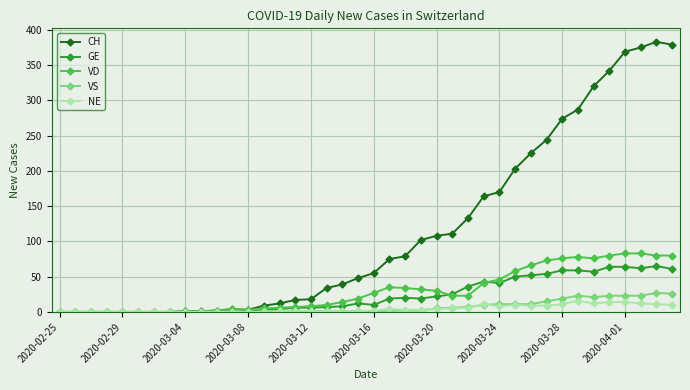

True or false: GE has more than 0 interior local peaks.

True